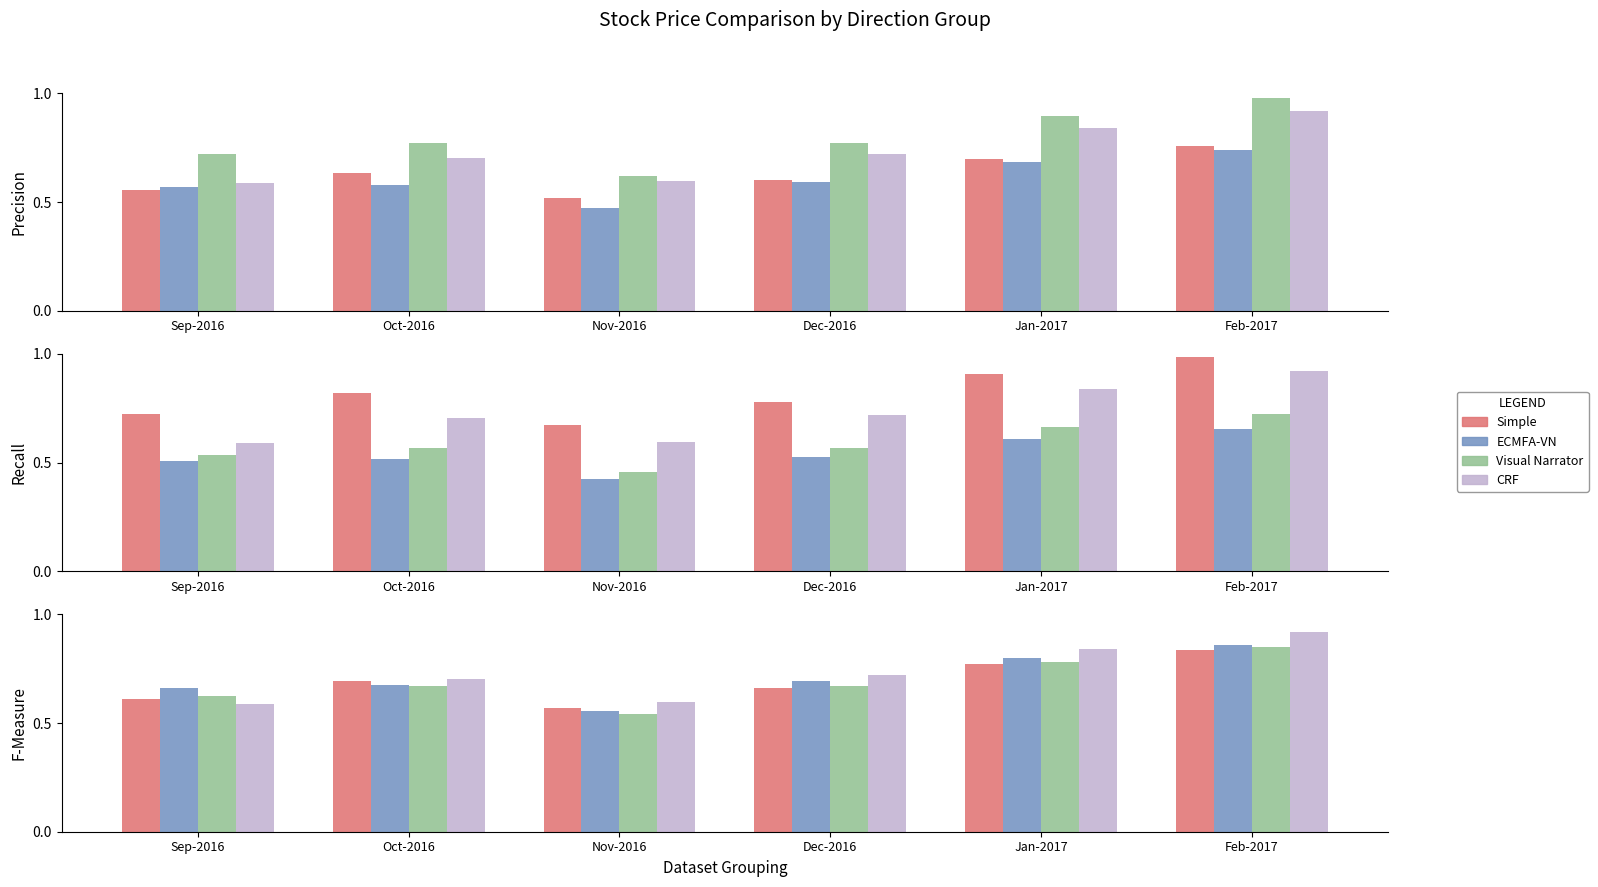

Between Sep-2016 and Oct-2016, which series saw the biggest shift?

CRF